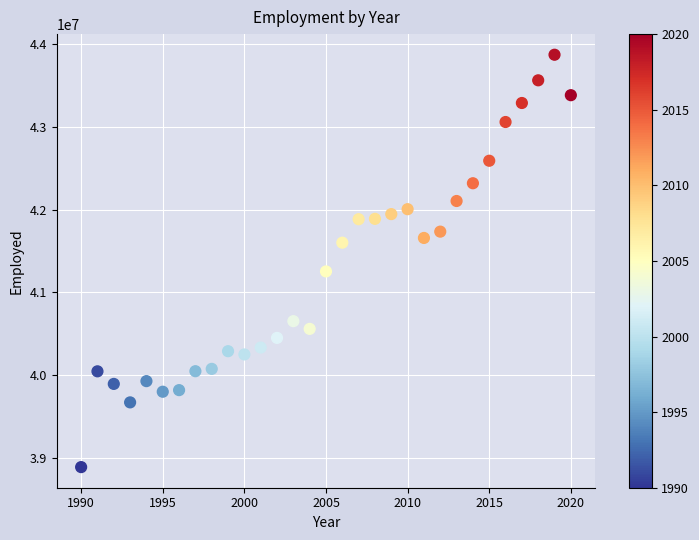

What is the range of Y values (max minus min)?

4980831